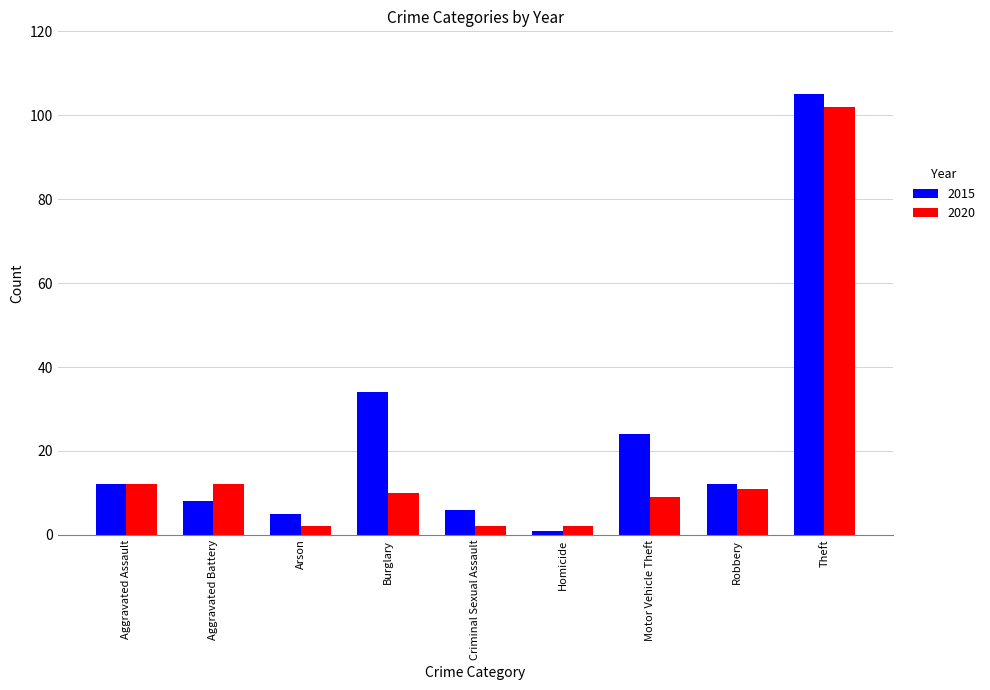

What is the difference between the 2015 values at Aggravated Battery and Theft?

97